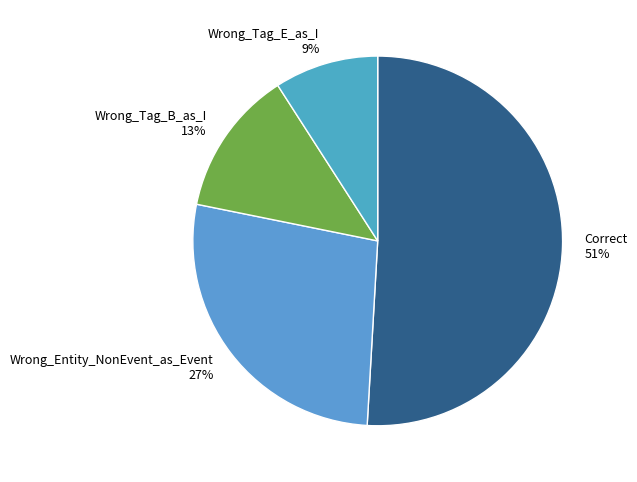

Rank the categories by value from lowest to highest.

Wrong_Tag_E_as_I, Wrong_Tag_B_as_I, Wrong_Entity_NonEvent_as_Event, Correct